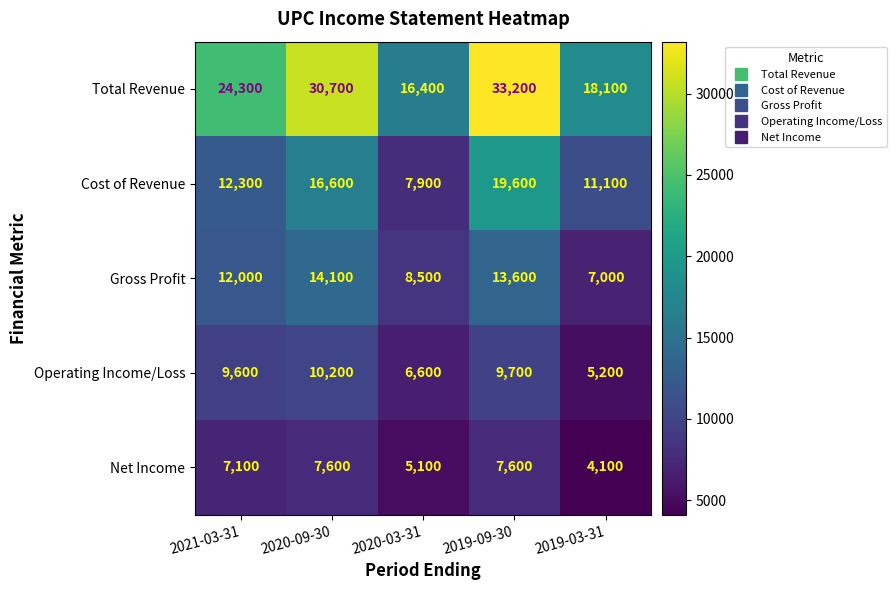

Which series changed the most between 2021-03-31 and 2020-09-30?

Total Revenue